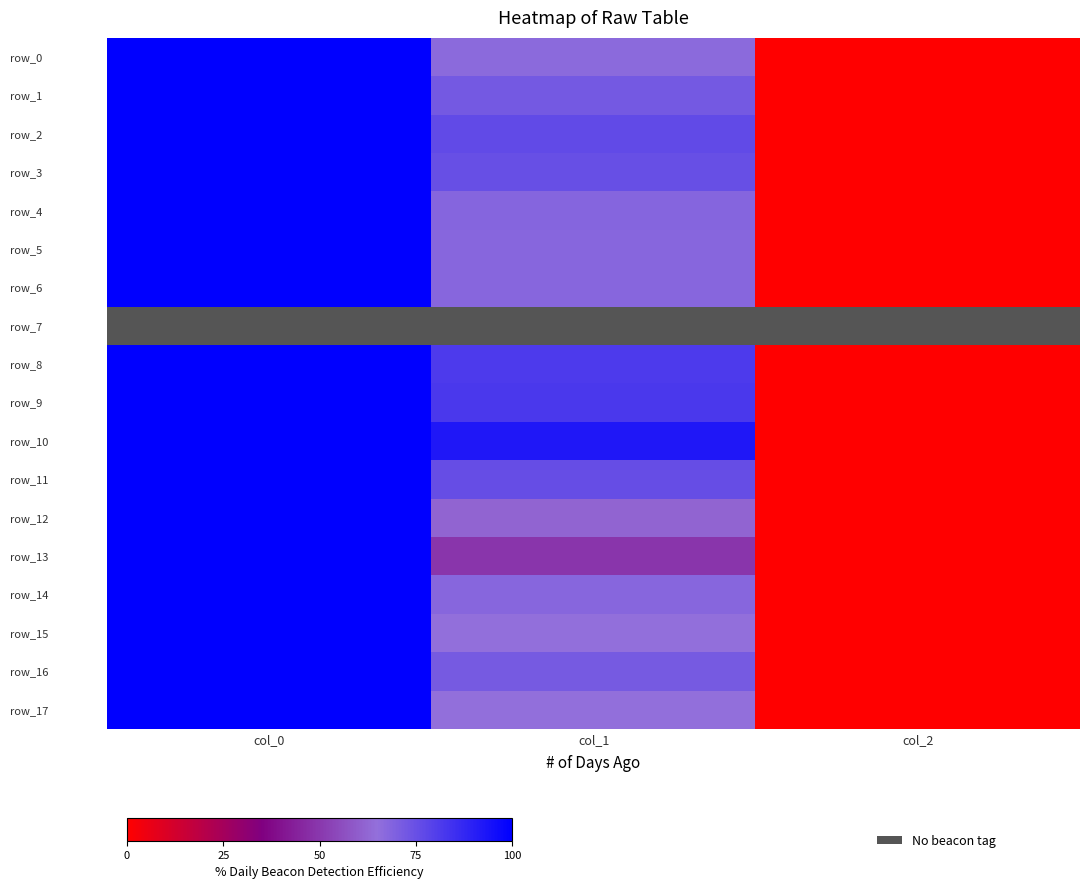

True or false: row_12 has a value of 62.0 at col_1.

True